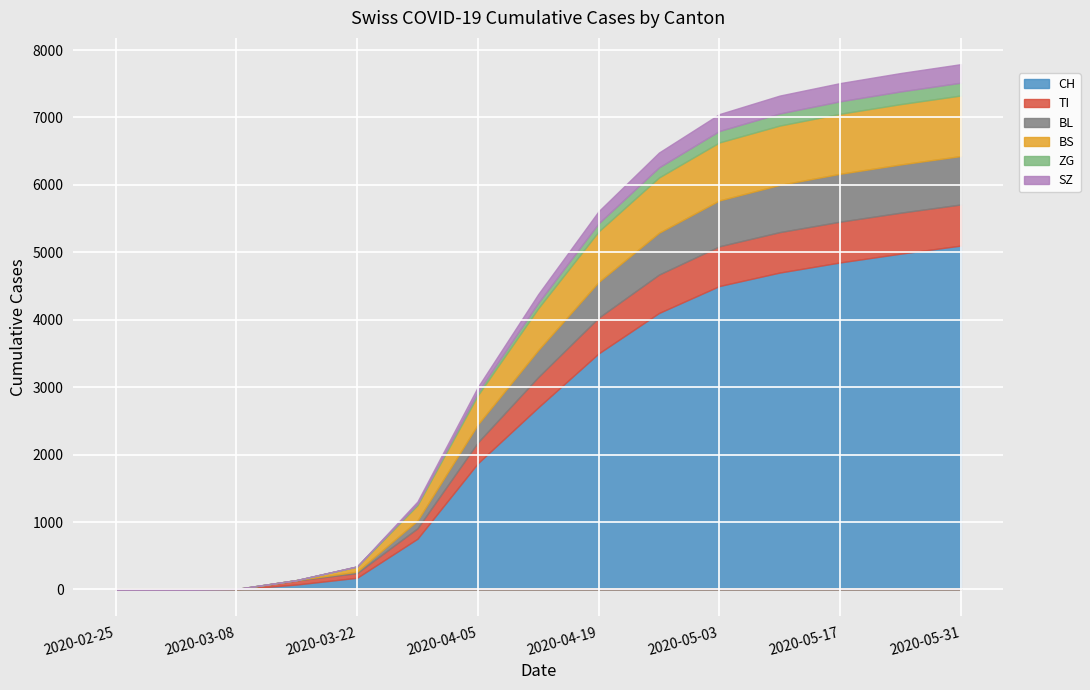

List the series in order of their peak value, highest first.

CH, BS, BL, TI, SZ, ZG